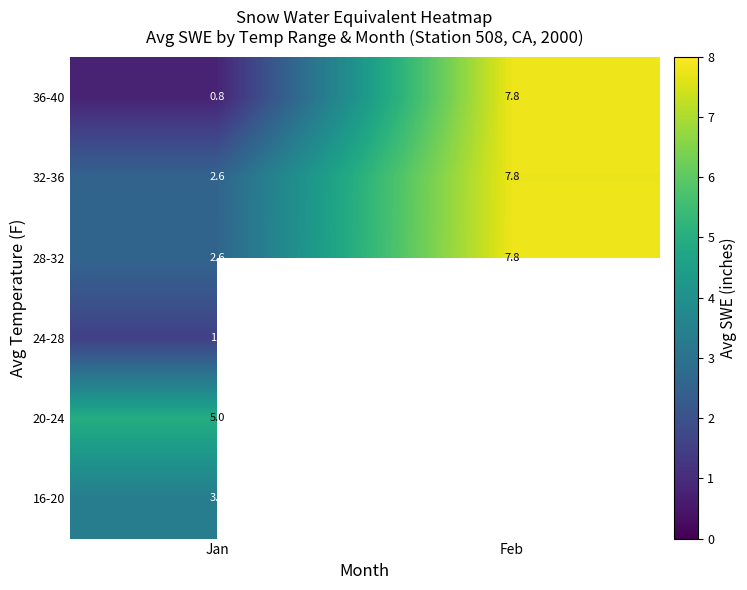

Which category has the highest value in the 36-40 series?

Feb